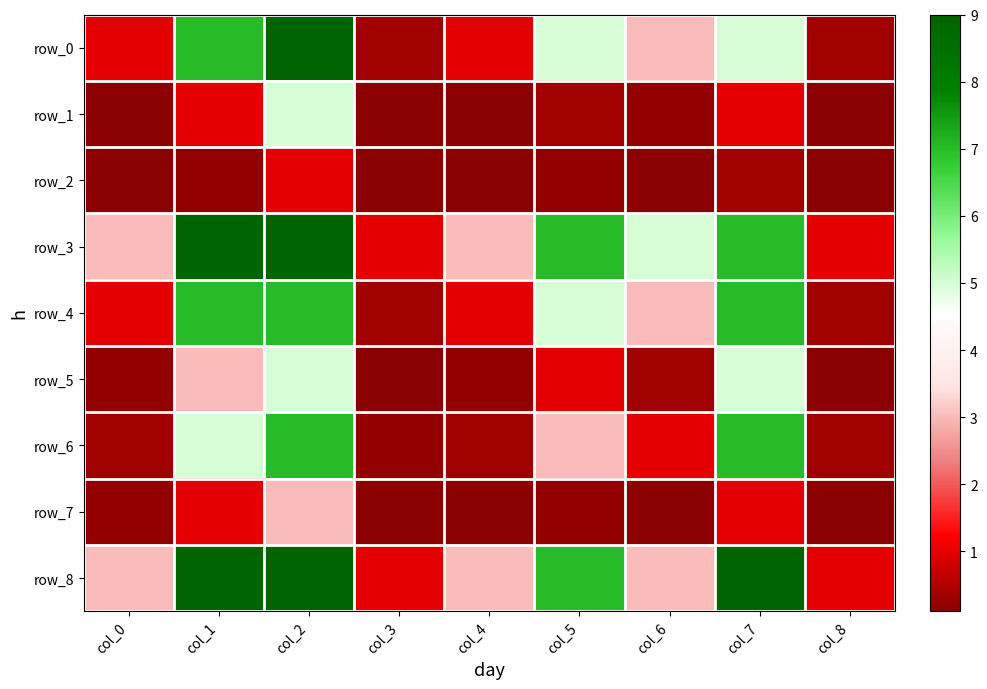

What is the difference between the maximum and minimum values in the row_6 series?

6.8